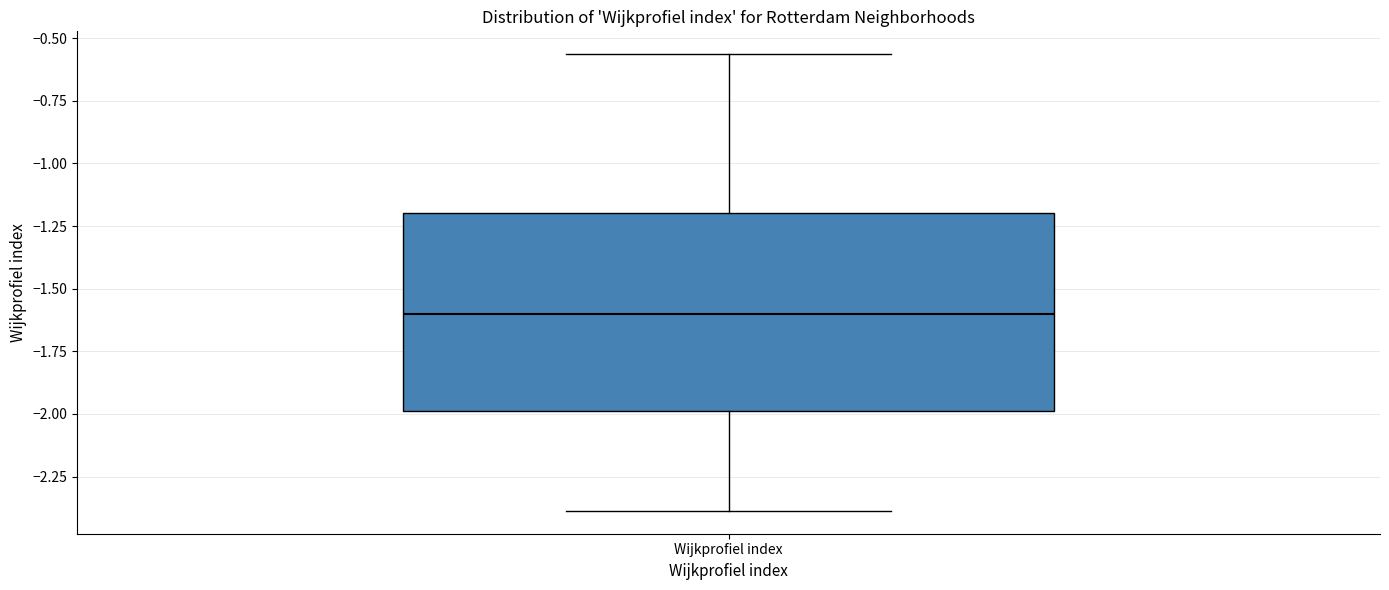

Transcribe this box plot: give where the median line is, the range the box spans, and where the two whiskers end, as read against the y-axis. The values are not printed on the chart, so give them approximately, as read against the axis.

median -1.60, box -2.00 to -1.20, whiskers -2.40 to -0.55